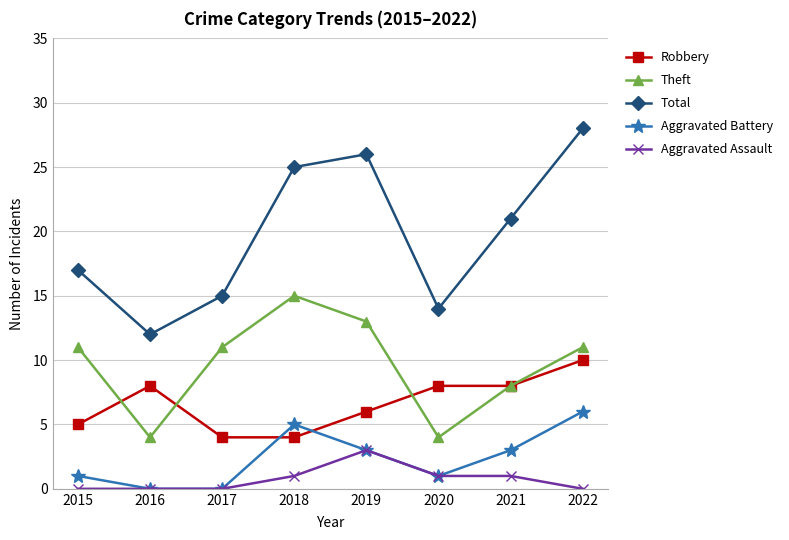

The Aggravated Assault series shows 3 at 2019. True or false?

True